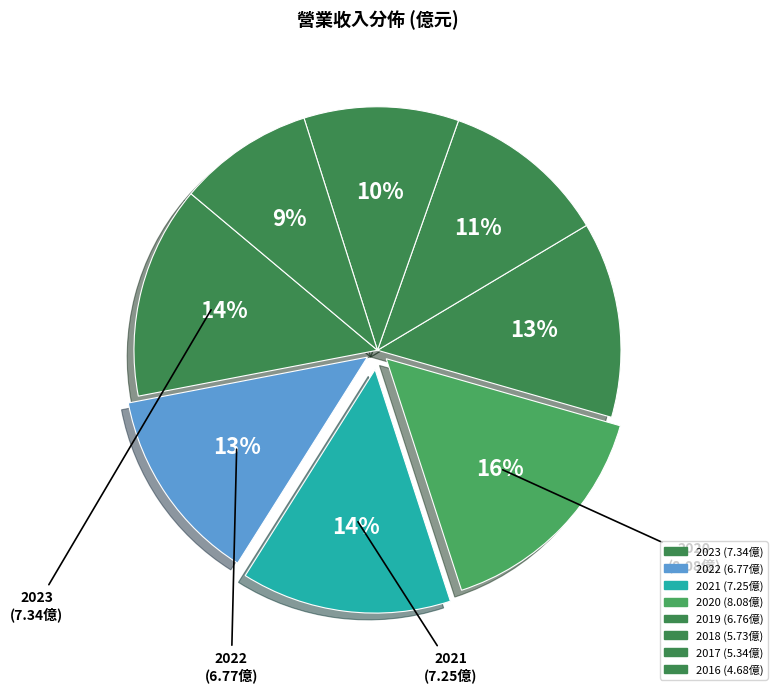

To the nearest percent, what is the average slice percentage?

12%